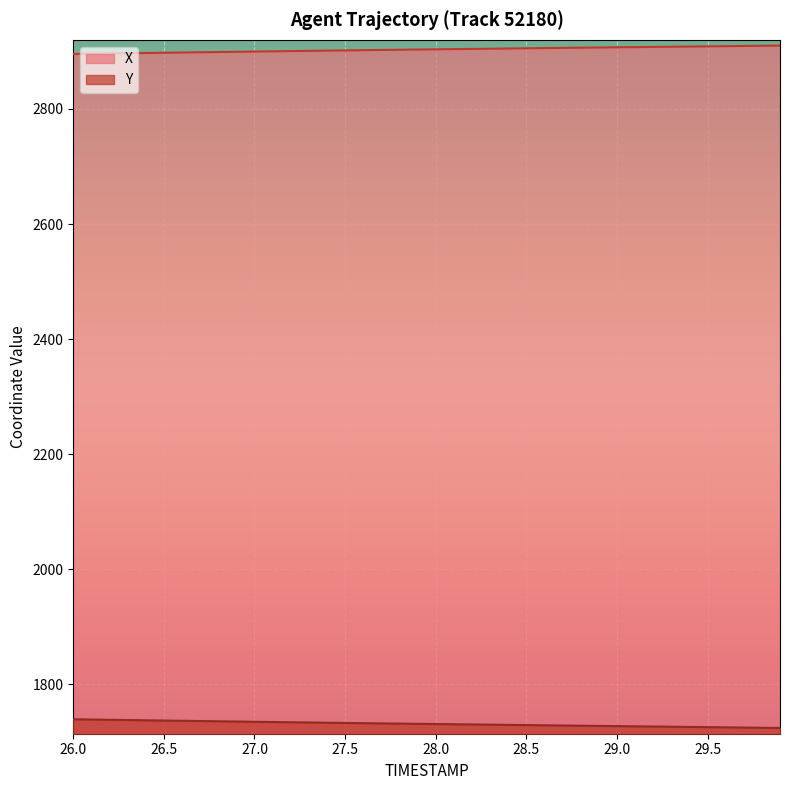

List the series in order of their overall mean, lowest first.

Y, X